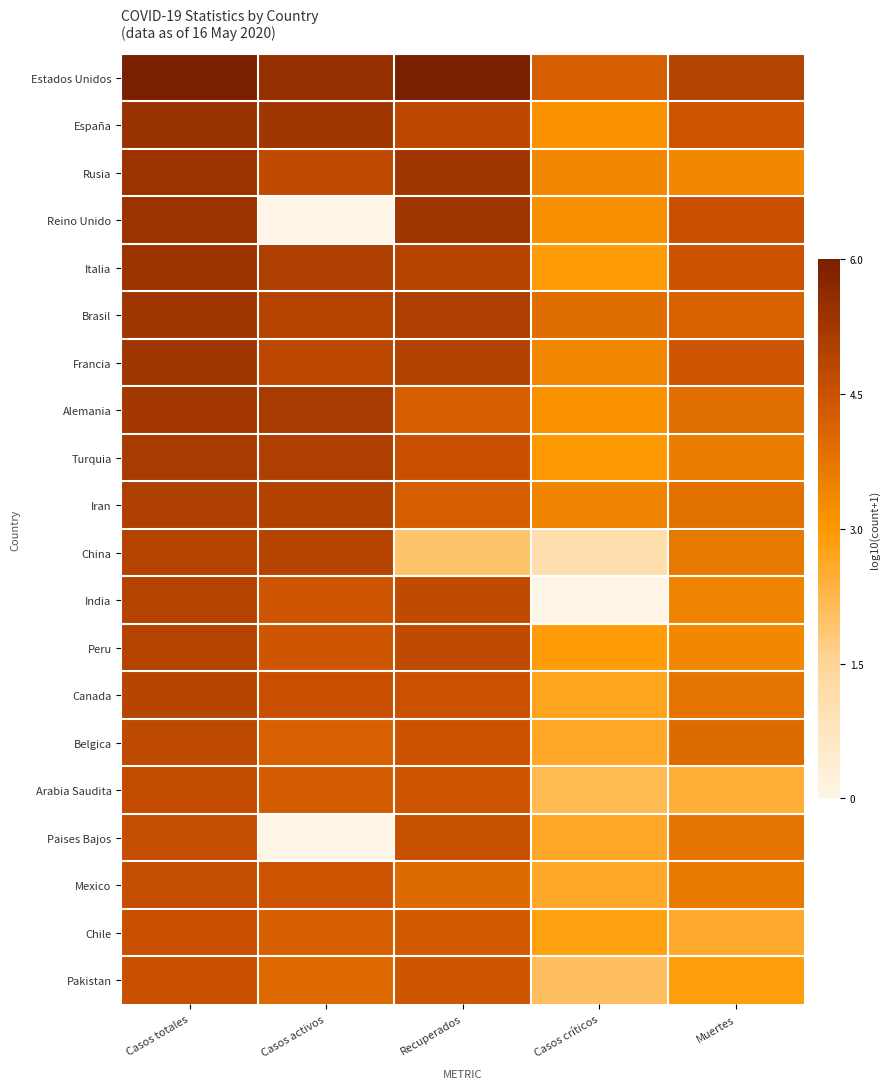

Rank the series at Muertes from highest to lowest value.

Estados Unidos, Reino Unido, Italia, Francia, España, Brasil, Belgica, Alemania, Iran, Paises Bajos, Canada, China, Mexico, Turquia, India, Rusia, Peru, Pakistan, Chile, Arabia Saudita